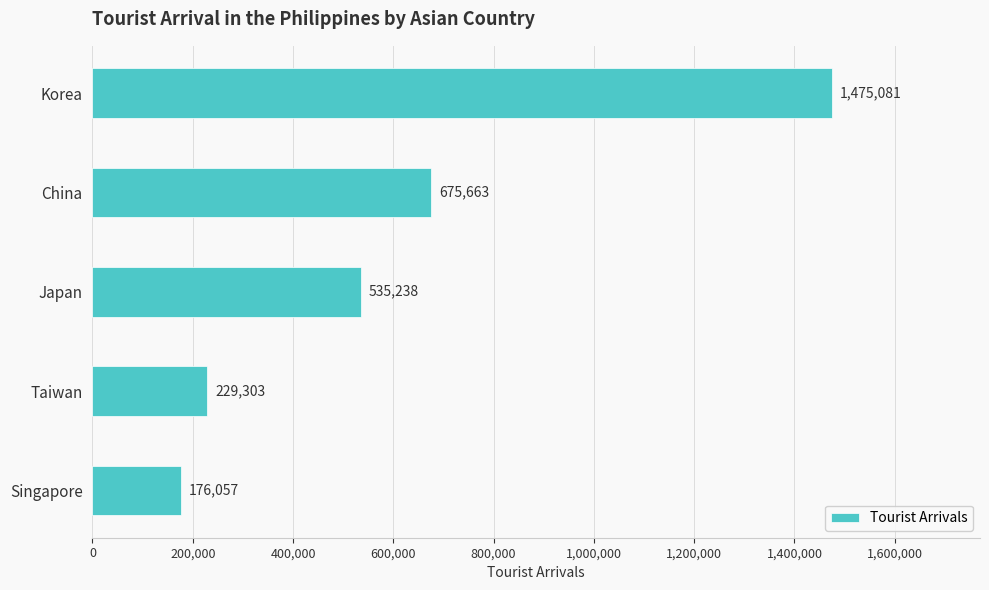

What is the minimum value shown in the chart?

176057